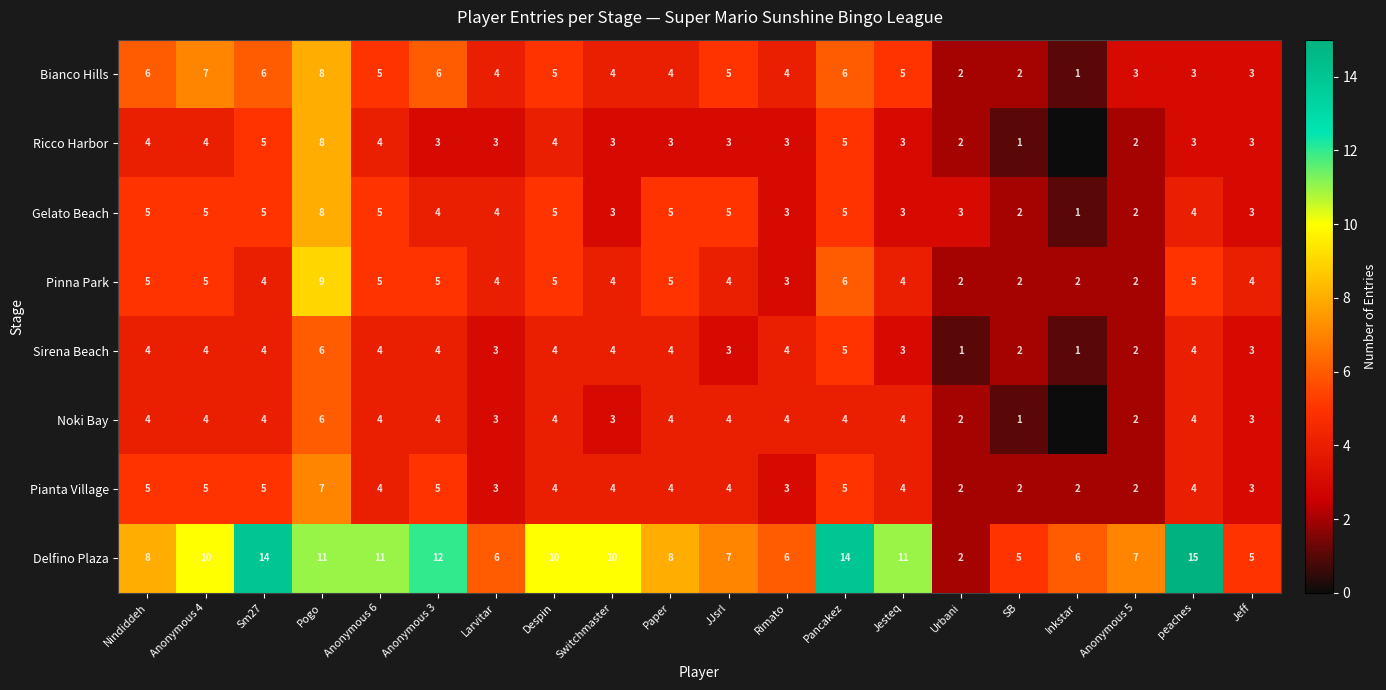

Is the value of Pianta Village at Anonymous 3 greater than the value of Ricco Harbor at Rimato?

Yes